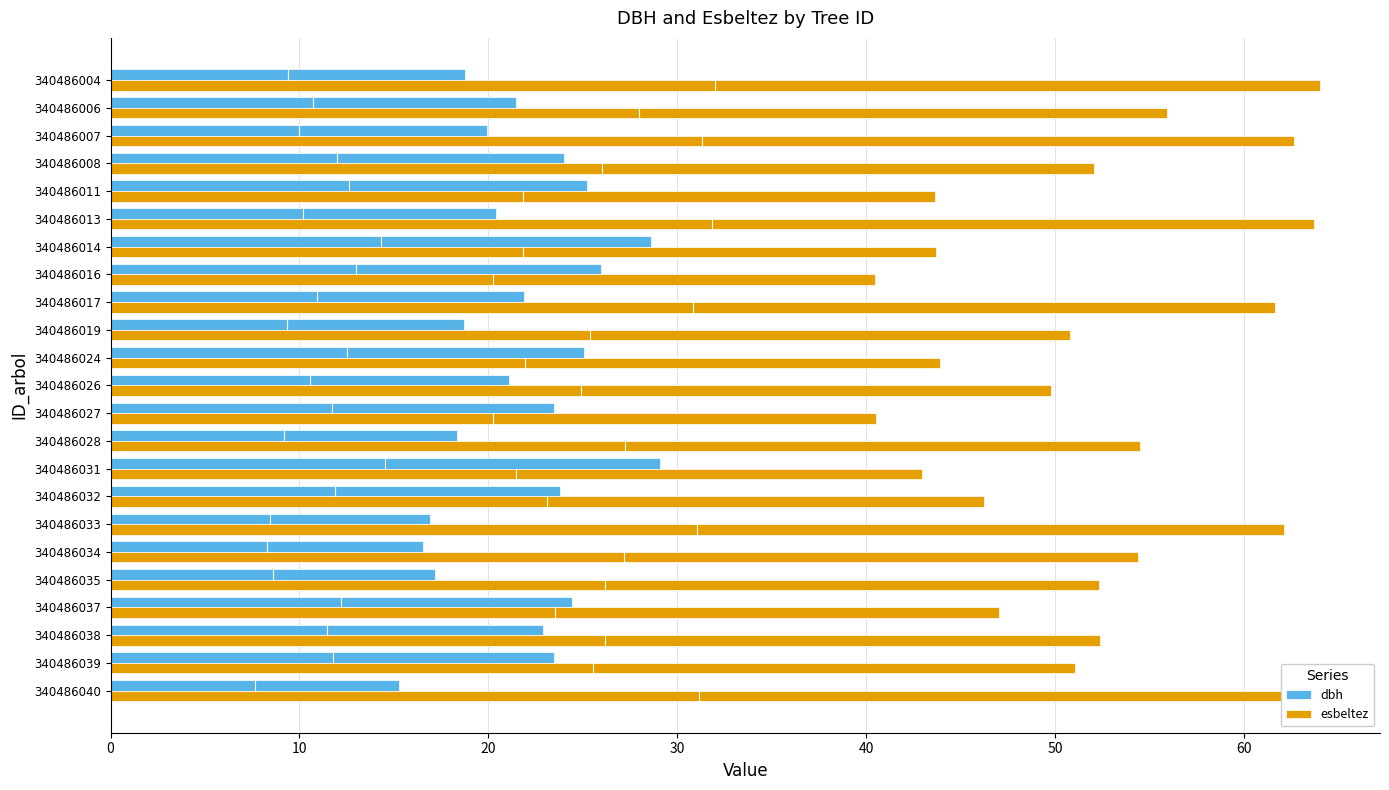

What is the difference between the maximum and minimum values in the esbeltez series?

23.5